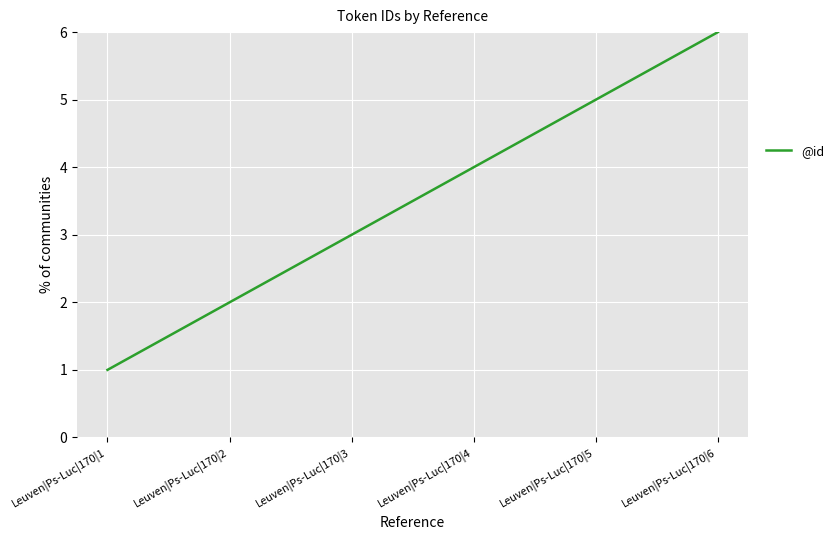

Reading right to left, extract all data points from this chart.

Leuven|Ps-Luc|170|6=6	Leuven|Ps-Luc|170|5=5	Leuven|Ps-Luc|170|4=4	Leuven|Ps-Luc|170|3=3	Leuven|Ps-Luc|170|2=2	Leuven|Ps-Luc|170|1=1